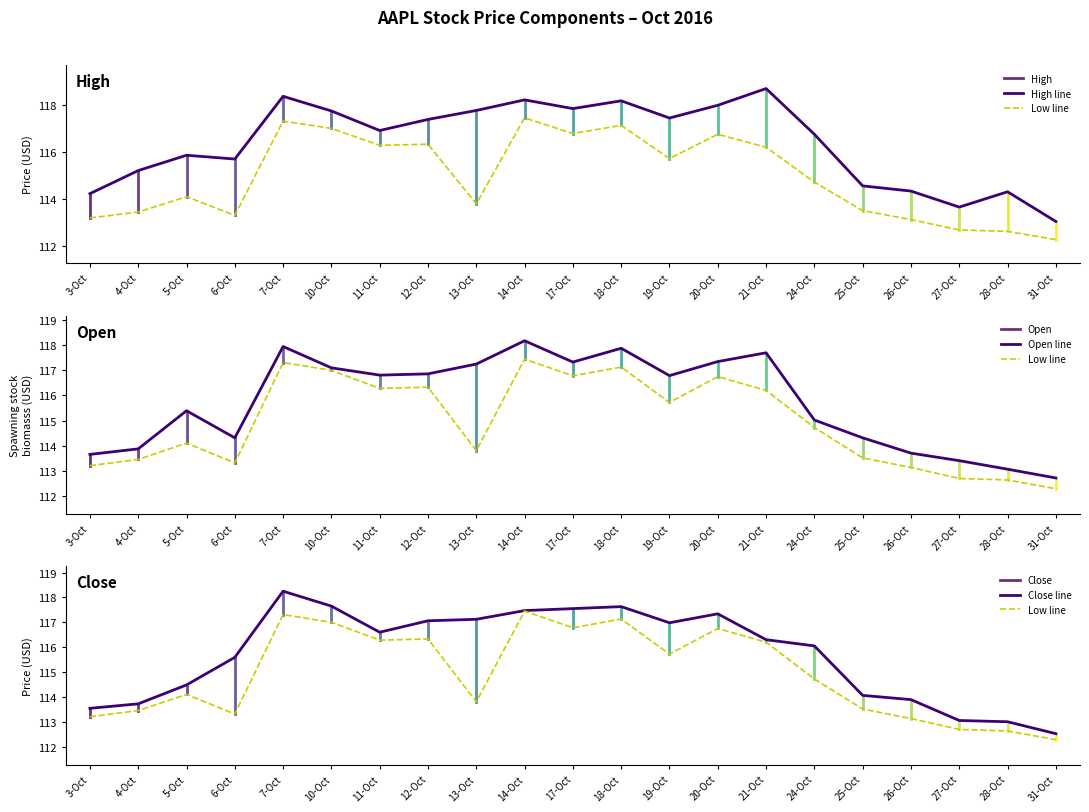

What is the average value of the High series?

116.4